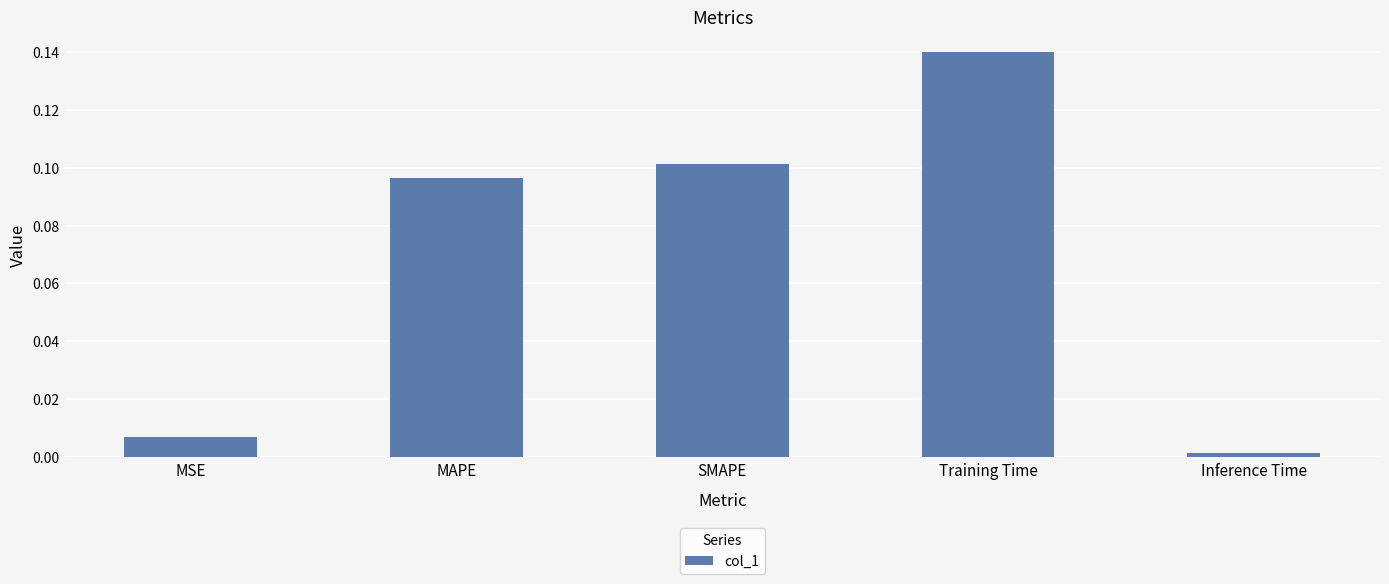

List the labels in order of value, largest first.

Training Time, SMAPE, MAPE, MSE, Inference Time